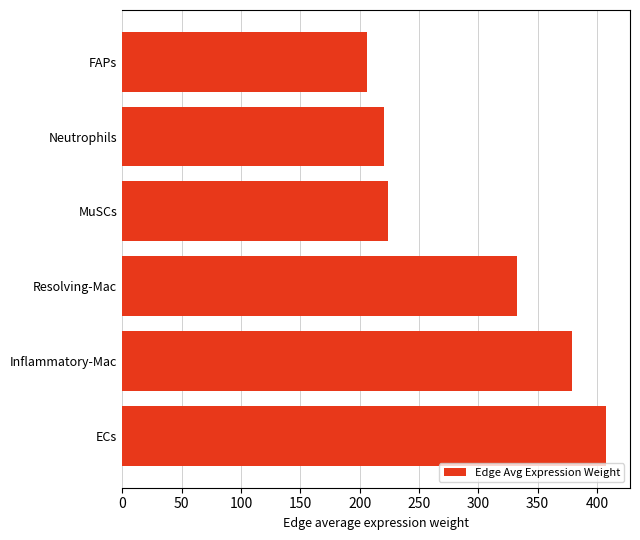

What is the approximate value at Resolving-Mac?

332.6